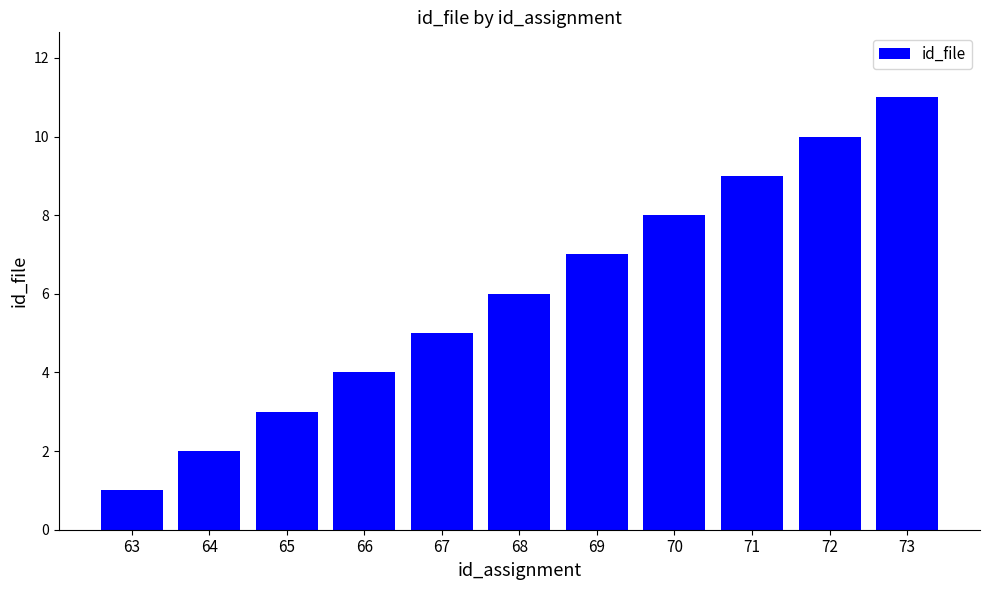

What is the smallest value displayed?

1